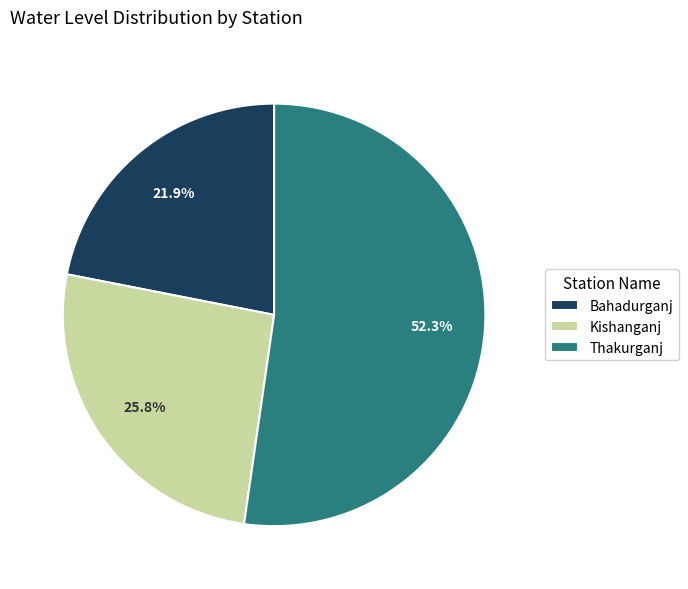

What percentage is the Kishanganj slice, to the nearest percent?

26%